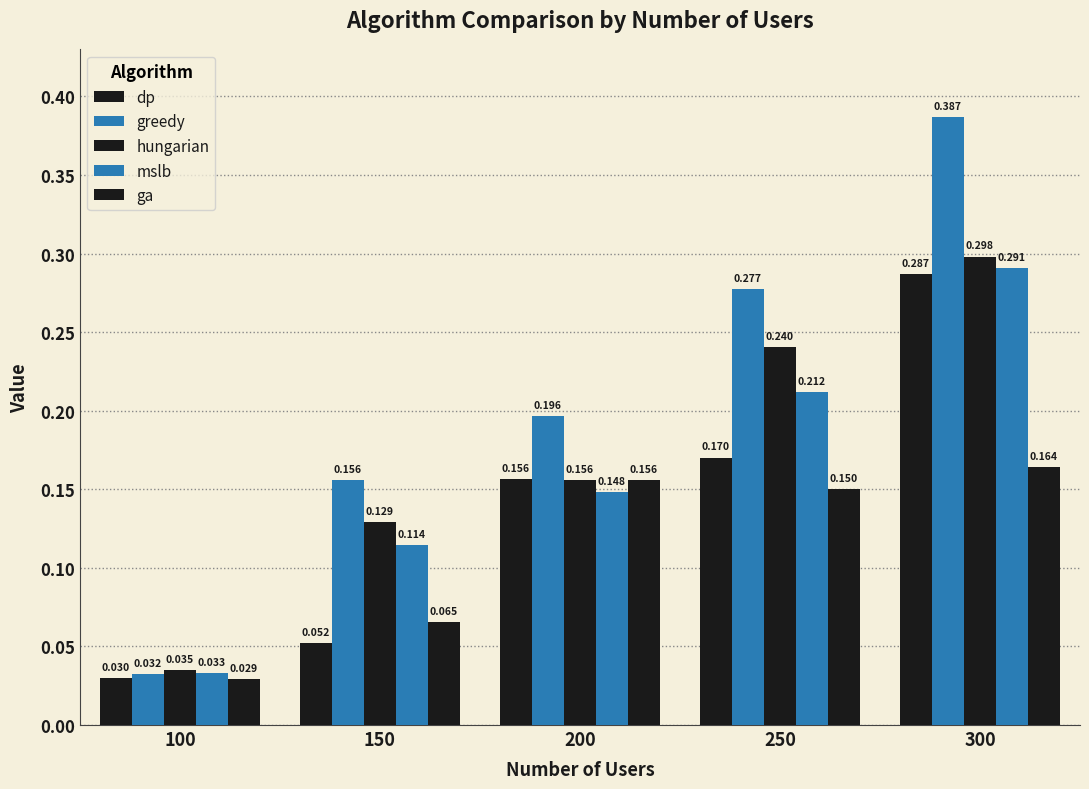

Count the number of data series in this chart.

5